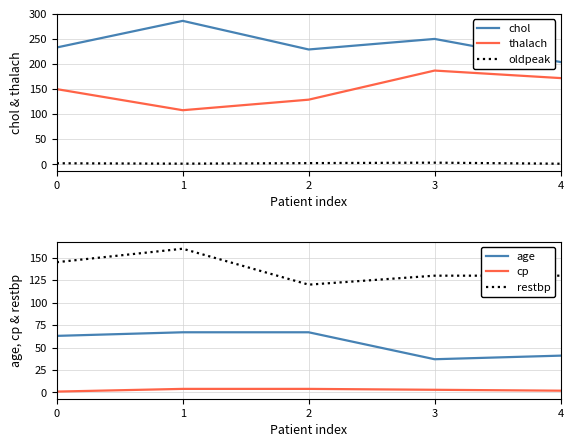

What is the sum of all restbp values?

685